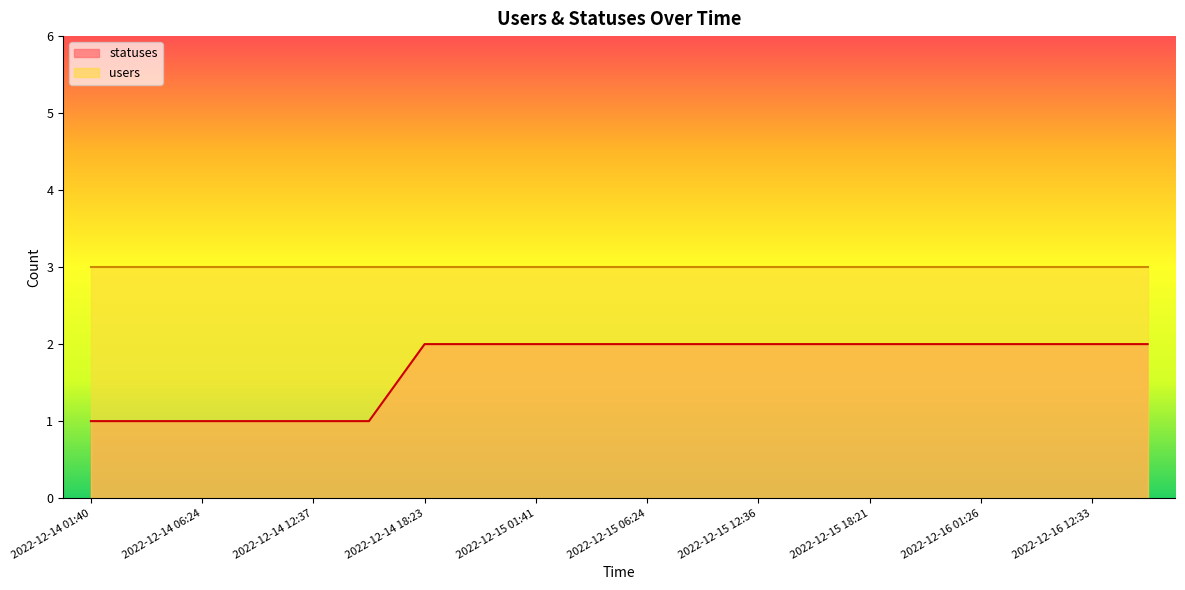

True or false: there are more than 2 points higher than both neighbors.

False